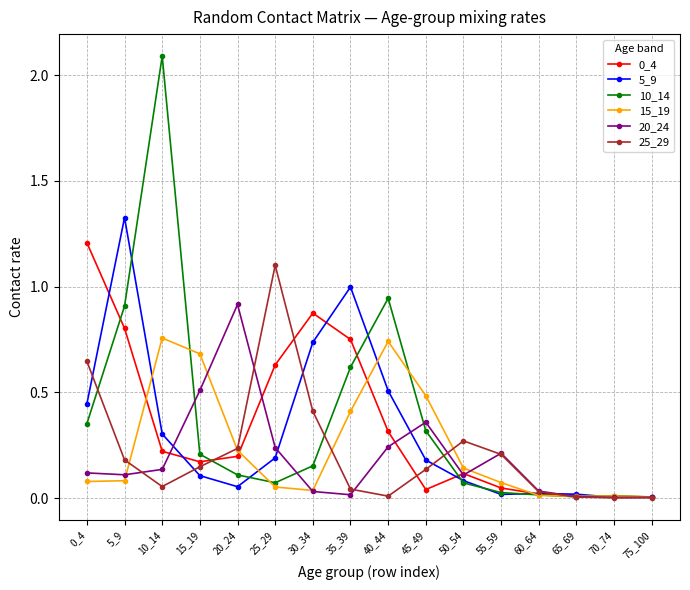

Where is the first local maximum for 5_9?

5_9